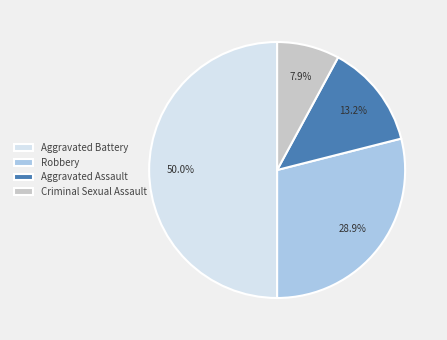

Which category has the smallest portion of the pie?

Criminal Sexual Assault